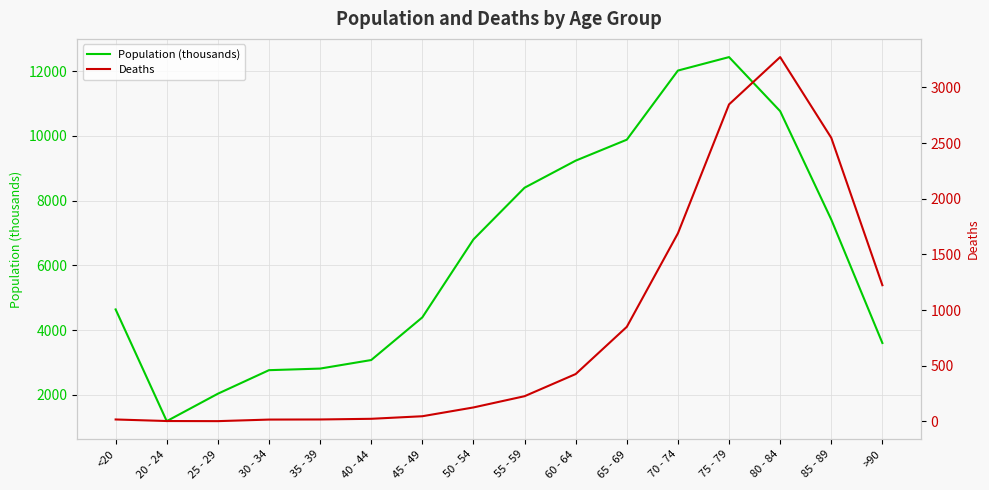

Reading left to right, what are all the values shown in this chart?

Population (thousands): 4641	1191	2038	2765	2814	3078	4396	6803	8400	9236	9883	12018	12434	10764	7417	3604
Deaths: 18	4	3	17	18	24	47	126	227	426	850	1690	2848	3273	2548	1224